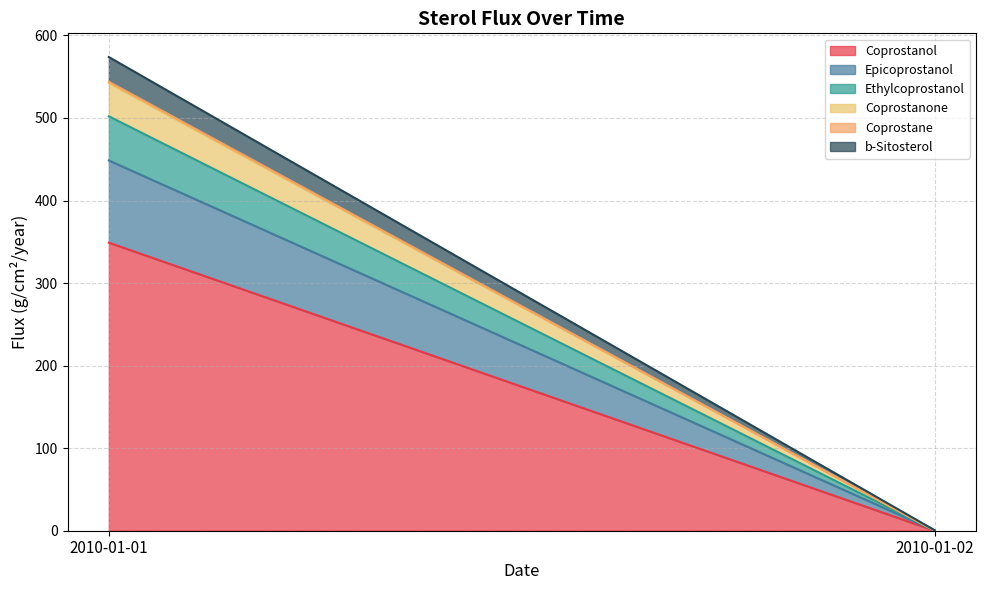

Rank the series at 2010-01-02 from lowest to highest value.

Coprostane, Coprostanol, Ethylcoprostanol, Coprostanone, Epicoprostanol, b-Sitosterol